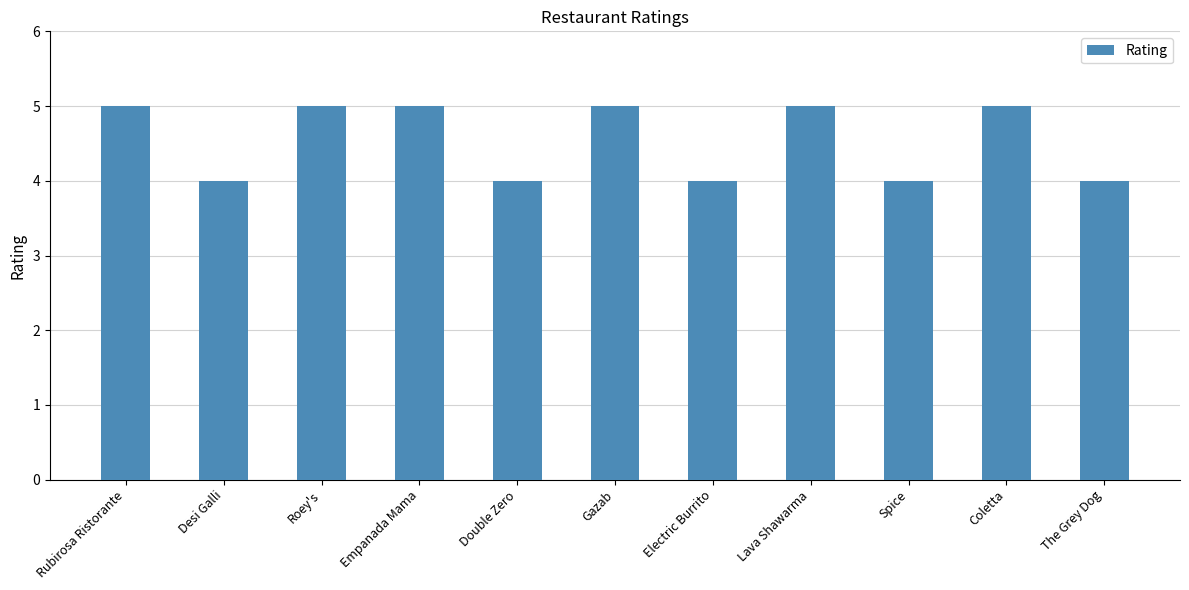

What is the smallest value displayed?

4